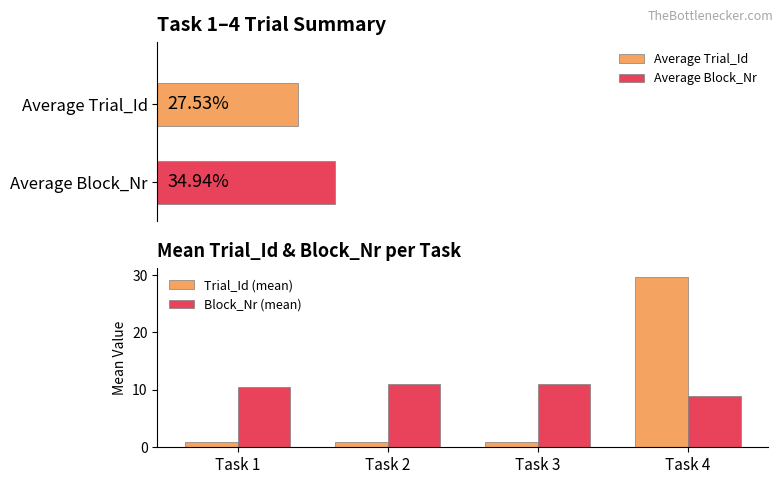

What is the sum of the Block_Nr (mean) values at Task 3 and Task 2?

22.0